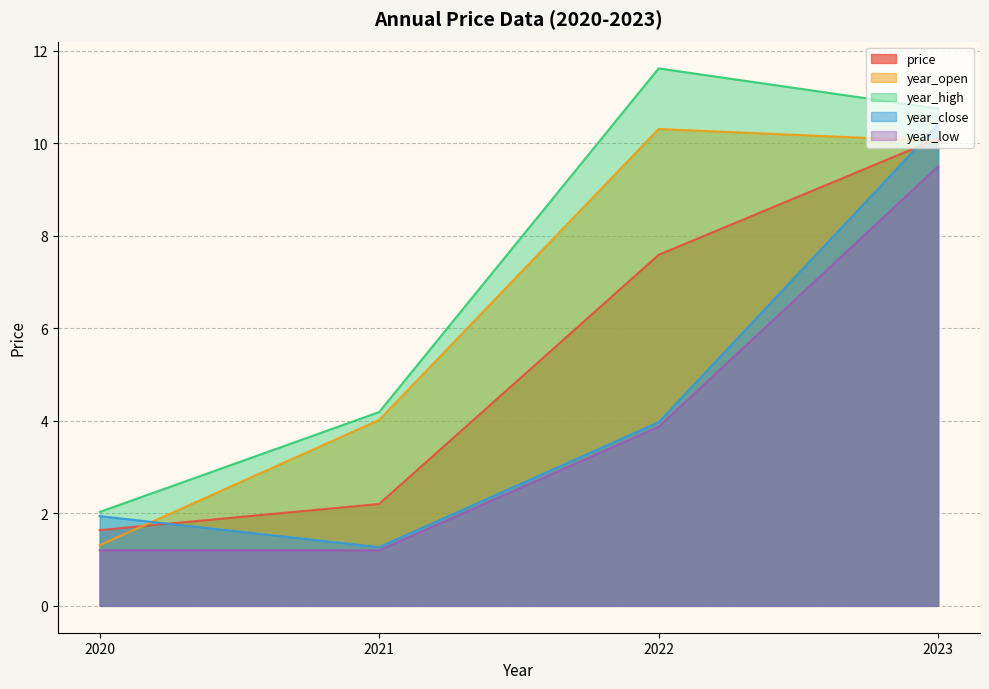

What is the value of the year_open point at the 1st from the left?

1.3